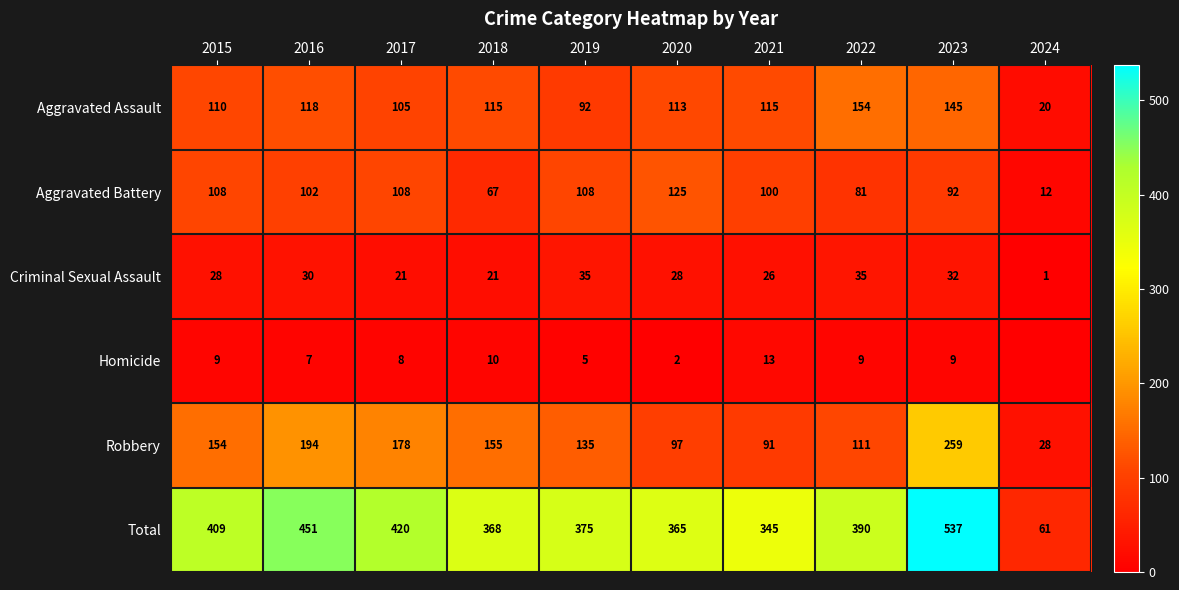

True or false: Total has a value of 390 at 2022.

True